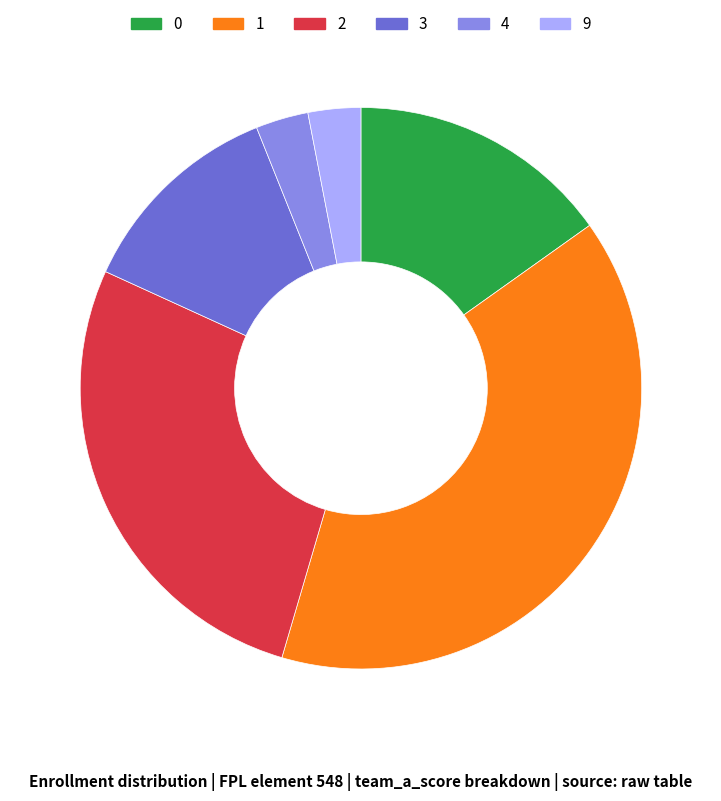

Which category has the biggest portion of the pie?

1